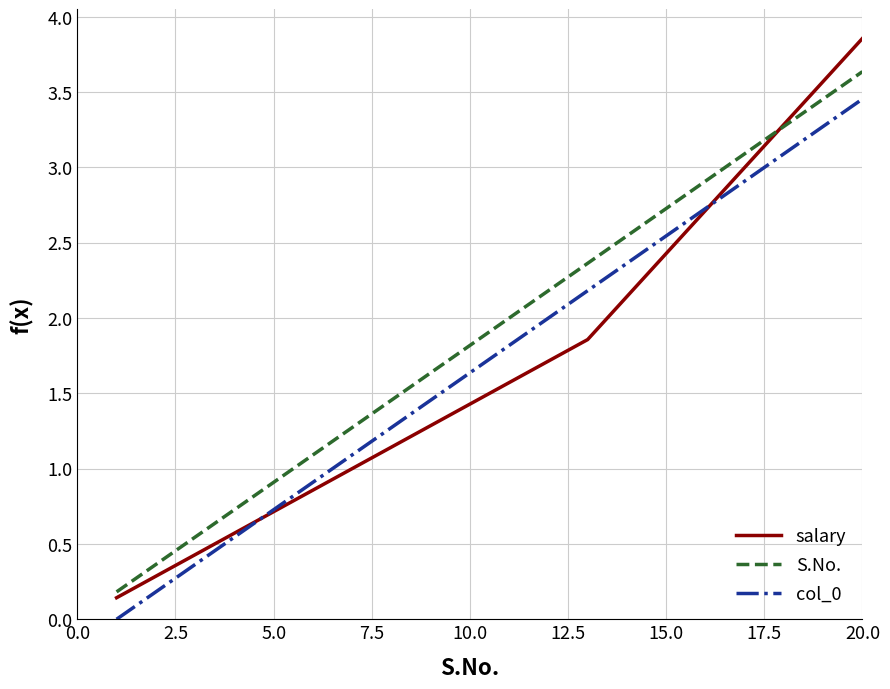

True or false: S.No. and col_0 cross at least once.

False